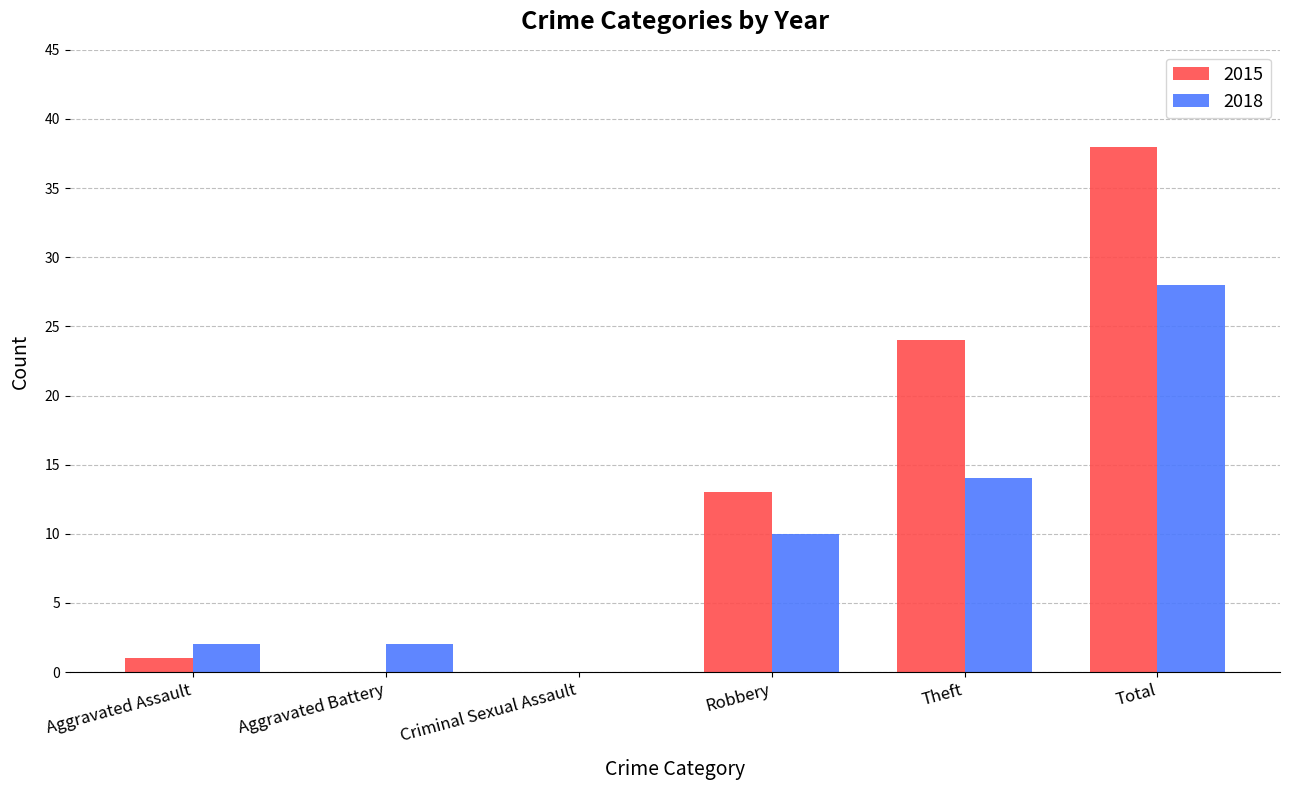

Reading right to left, list all the values displayed in this chart.

2015: 38	24	13	0	0	1
2018: 28	14	10	0	2	2